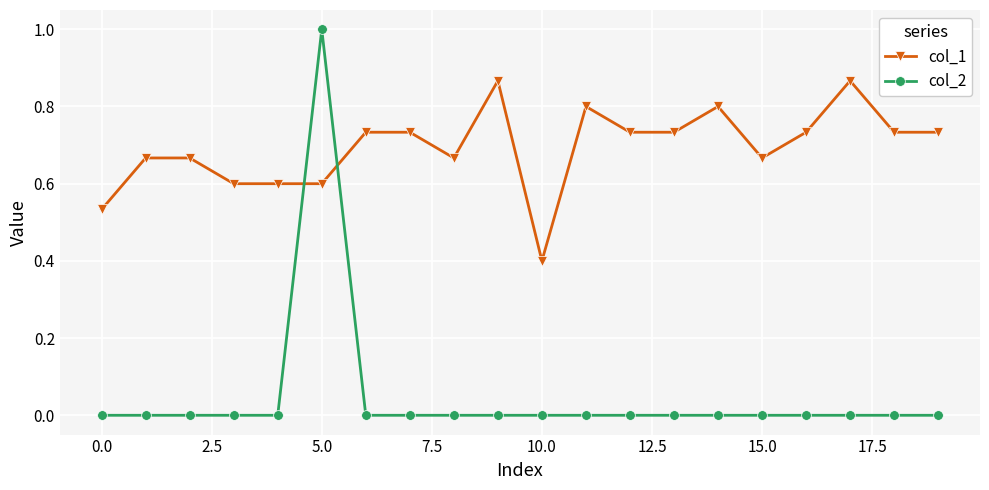

Which series has the widest spread of values?

col_2